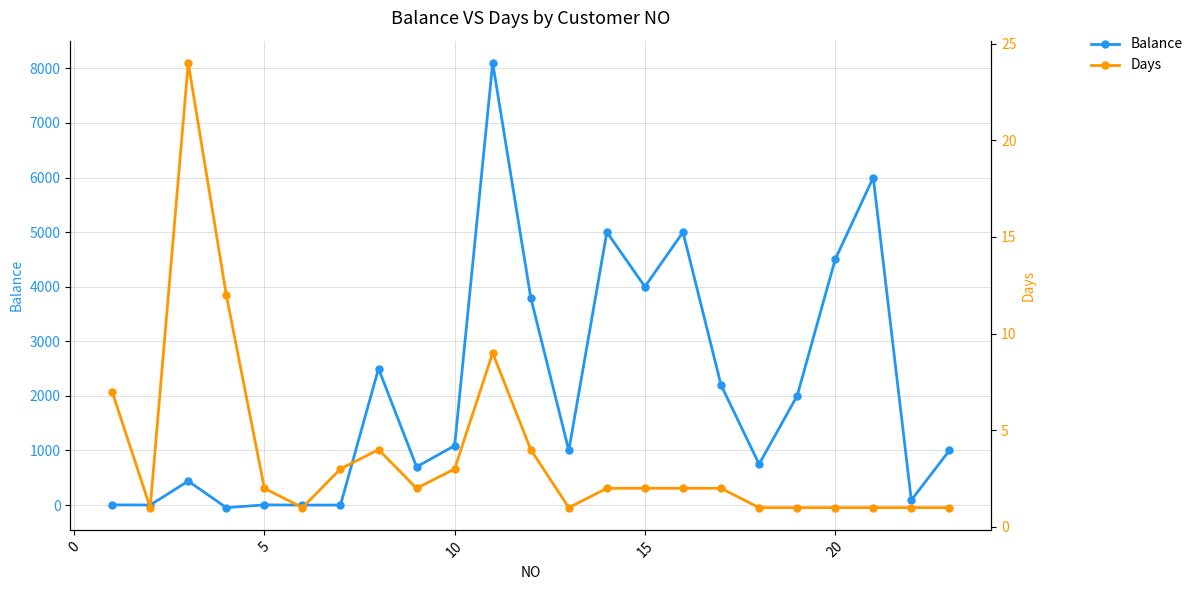

List the series in order of their overall mean, lowest first.

Days, Balance